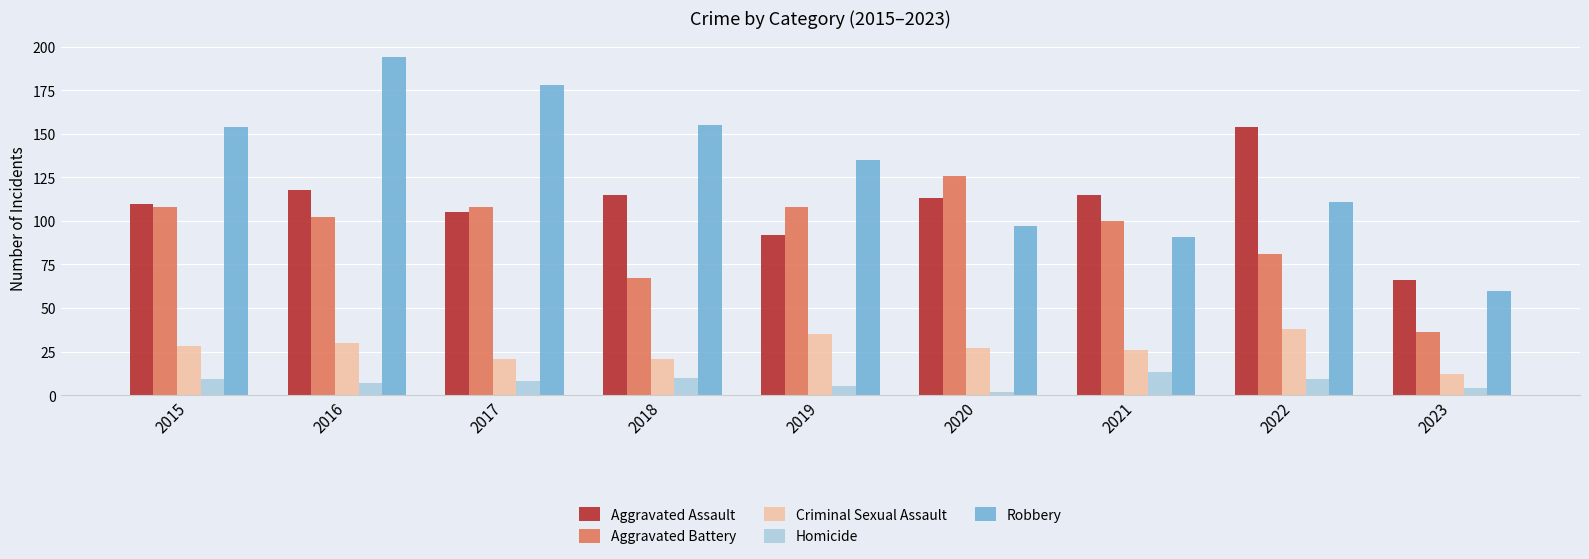

What is the maximum value for Aggravated Assault?

154